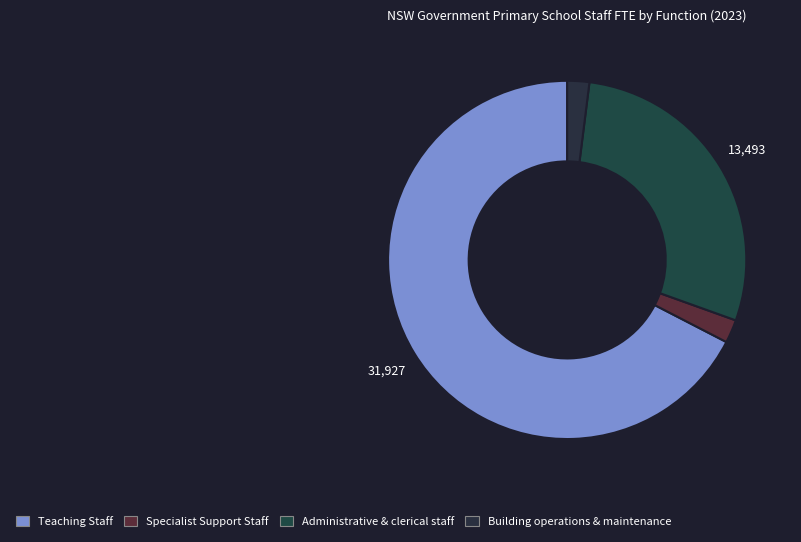

Does Administrative & clerical staff account for over 50% of the chart?

No